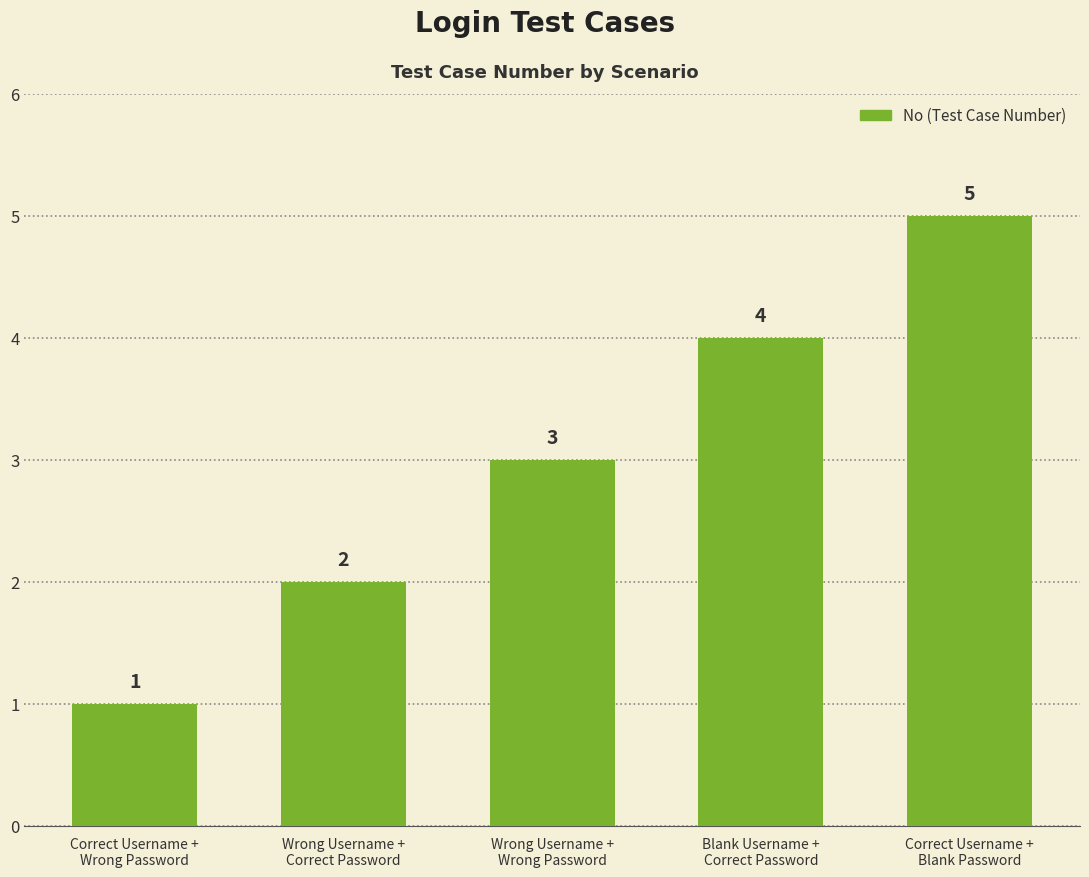

Reading left to right, extract all data points from this chart.

Correct Username +
Wrong Password=1	Wrong Username +
Correct Password=2	Wrong Username +
Wrong Password=3	Blank Username +
Correct Password=4	Correct Username +
Blank Password=5